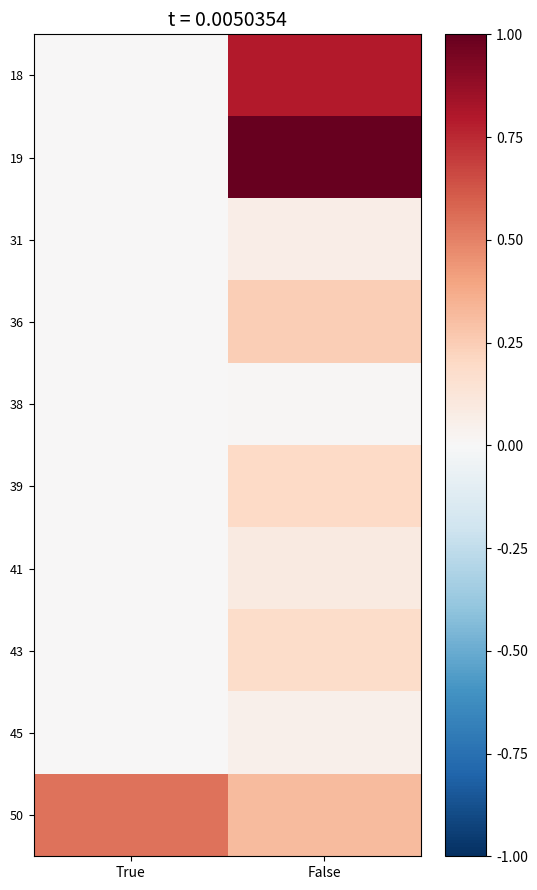

At which category is the sum across all series the highest?

False